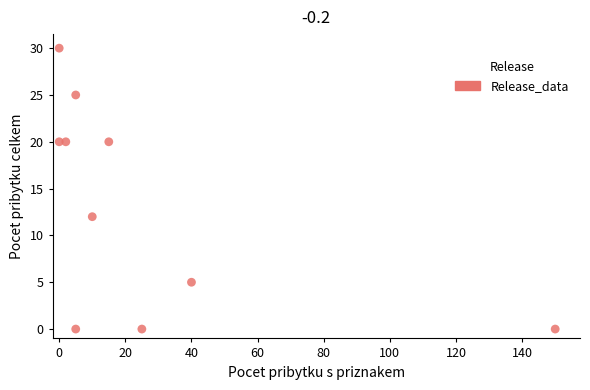

What Y value in the scatter plot is closest to 15?

12